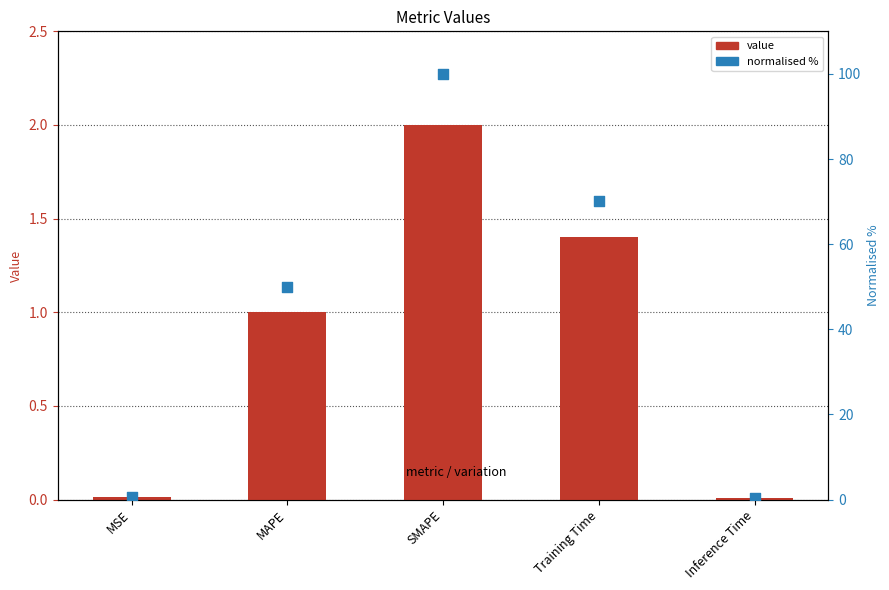

Which series reaches the maximum Y coordinate?

col_1 (normalised %)